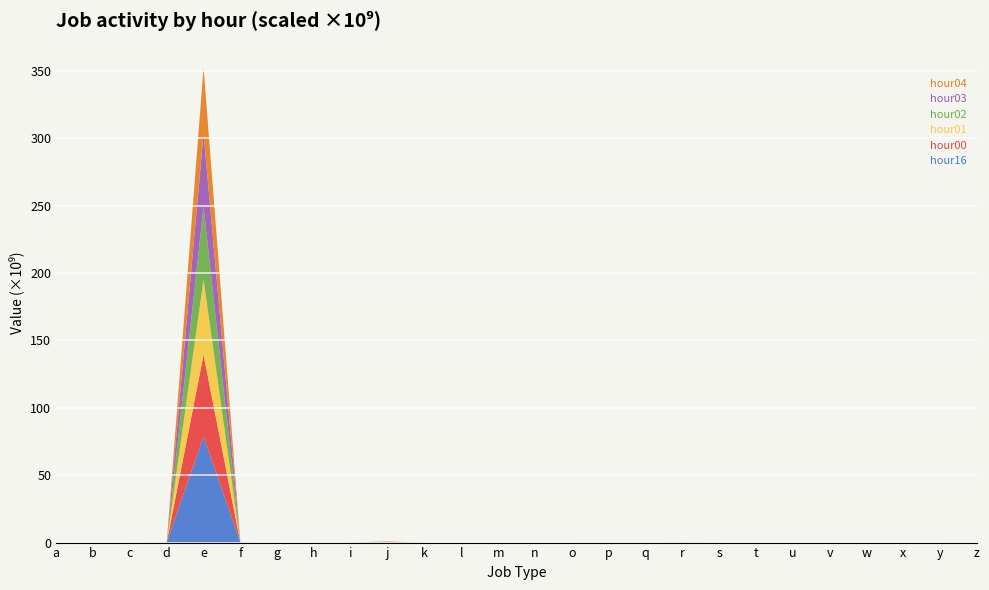

Reading right to left, what are all the values shown in this chart?

hour16: 10376811	0	0	1437	23329	26874	1152739	504652	175269321	0	28364765	1	893973	3771	525	207773	175471875	72960798	264490	26	134017453	78667930105	175882957	1291502	7811	289154
hour00: 129694	0	0	7019	201	687	167374	78194	6315334	0	22546567	0	118262	193	15	11141	41786538	21966822	17663	1	24431071	60754144987	31601049	266945	284	199892
hour01: 314251	0	0	3441	865	273	82189	26497	2295895	0	13305619	0	24369	265	13	31710	65091388	6436251	8825	1	7935284	55635688665	8068886	136646	155	150373
hour02: 885833	0	0	7920	2502	289	62875	13357	1588484	0	7676923	0	8545	477	12	58510	116145865	3640925	3476	1	3459664	54009673748	2674578	96526	162	114725
hour03: 1937542	0	0	4758	5687	396	97567	10567	1918572	0	3934938	0	4749	735	13	97693	175213557	2164624	2297	2	1992408	54390904982	1497349	74500	207	88014
hour04: 2836694	0	0	5183	7586	280	94313	8247	3931179	0	1633799	0	2657	952	8	100077	263866590	1644751	2411	1	1402590	49069247380	900853	87702	179	82632